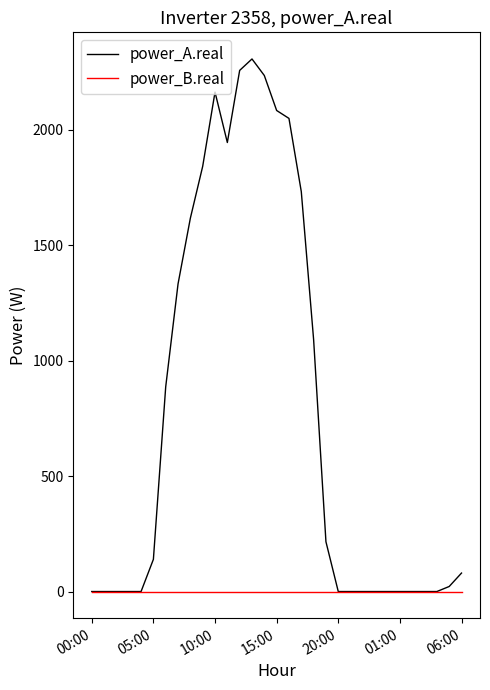

In power_A.real, how many points are higher than both neighbors (excluding endpoints)?

2